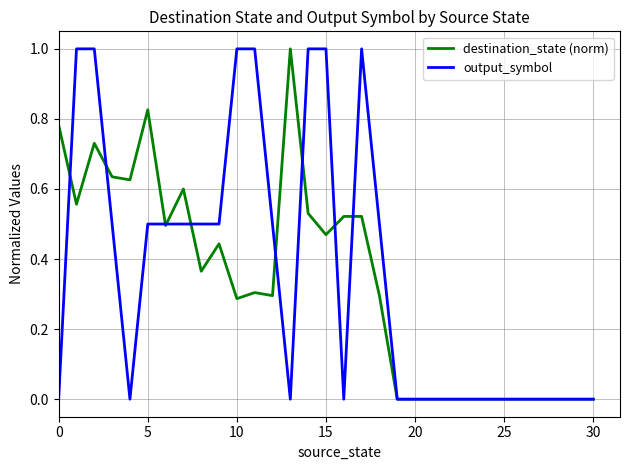

What is the maximum value shown in the chart?

1.0